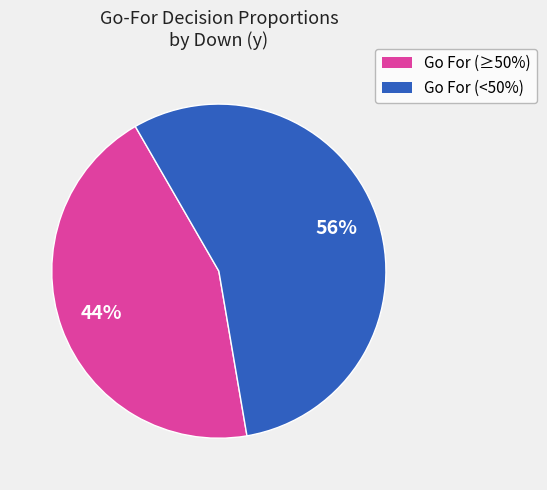

Does any single category account for the majority?

Yes